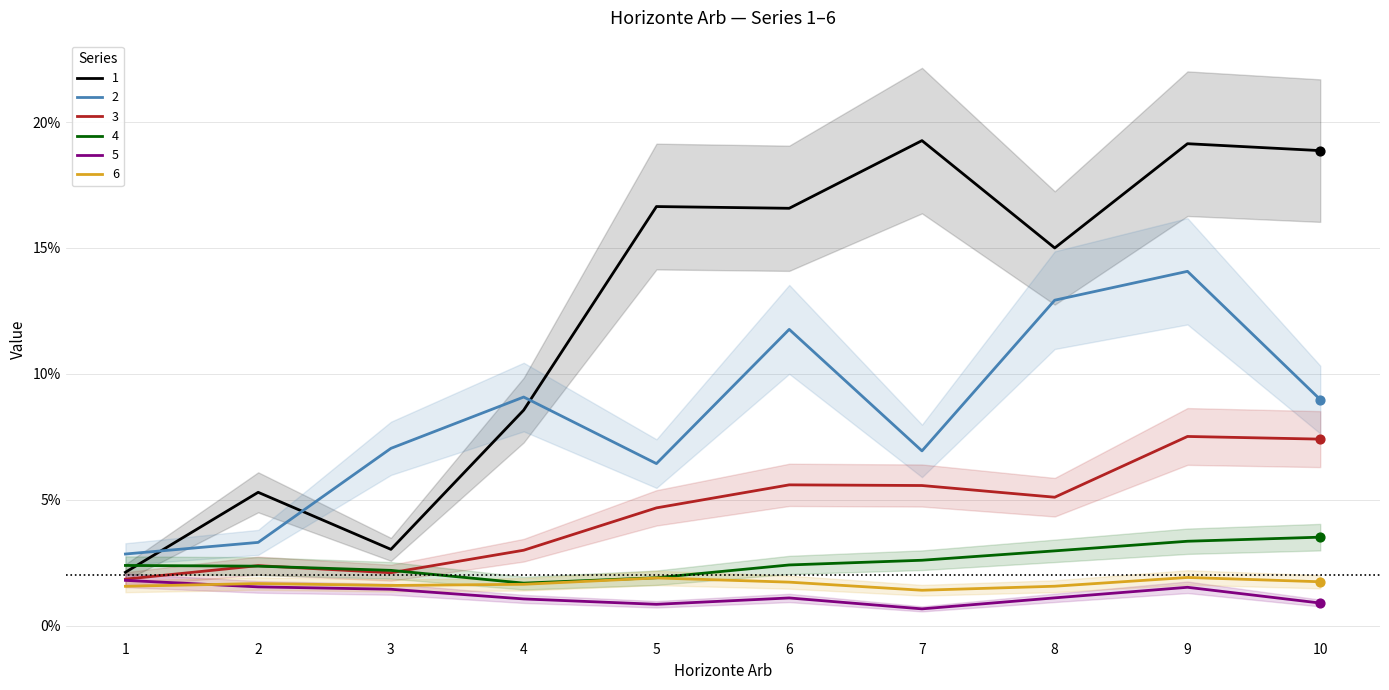

What is the total value across all series at 5?

0.3